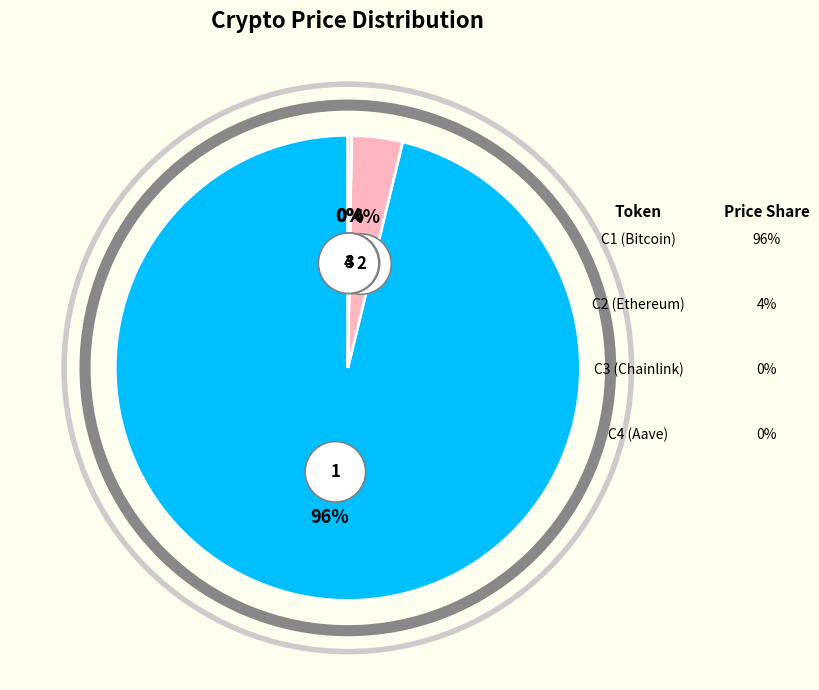

True or false: Ethereum accounts for 1% of the total.

False